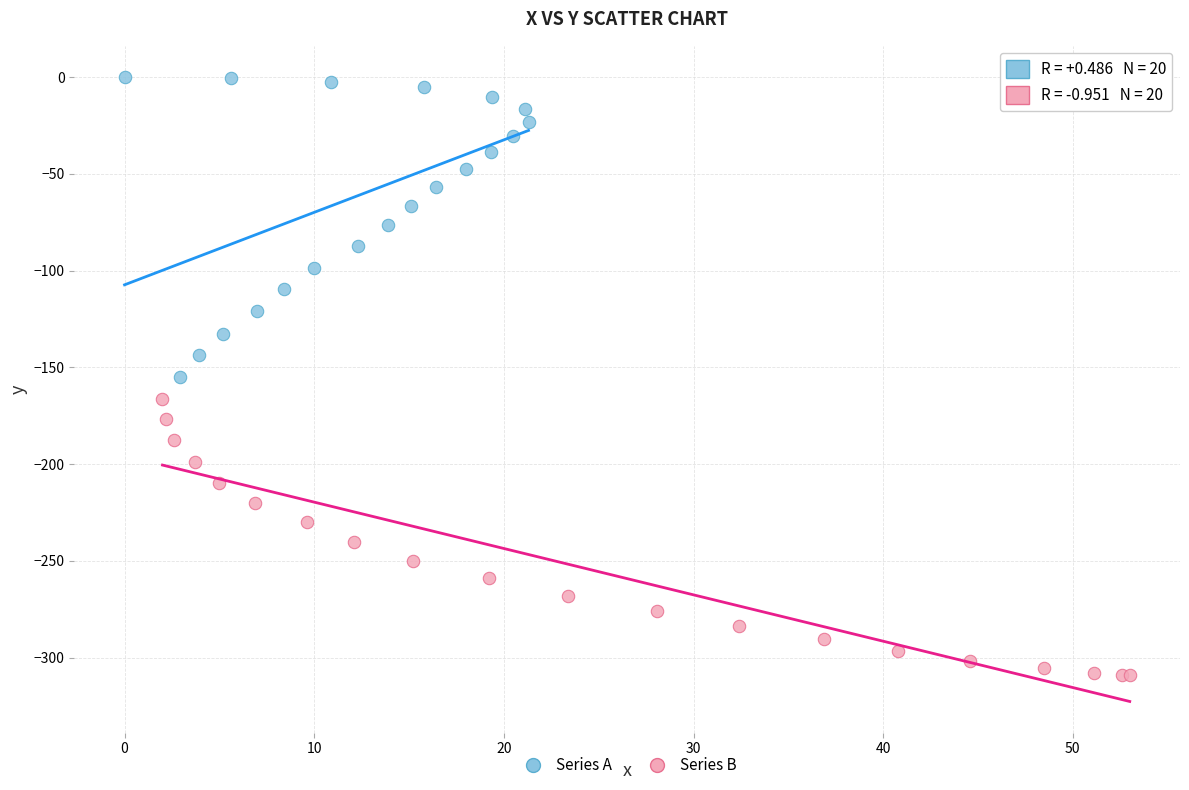

Which series contains the lowest Y value?

Series B